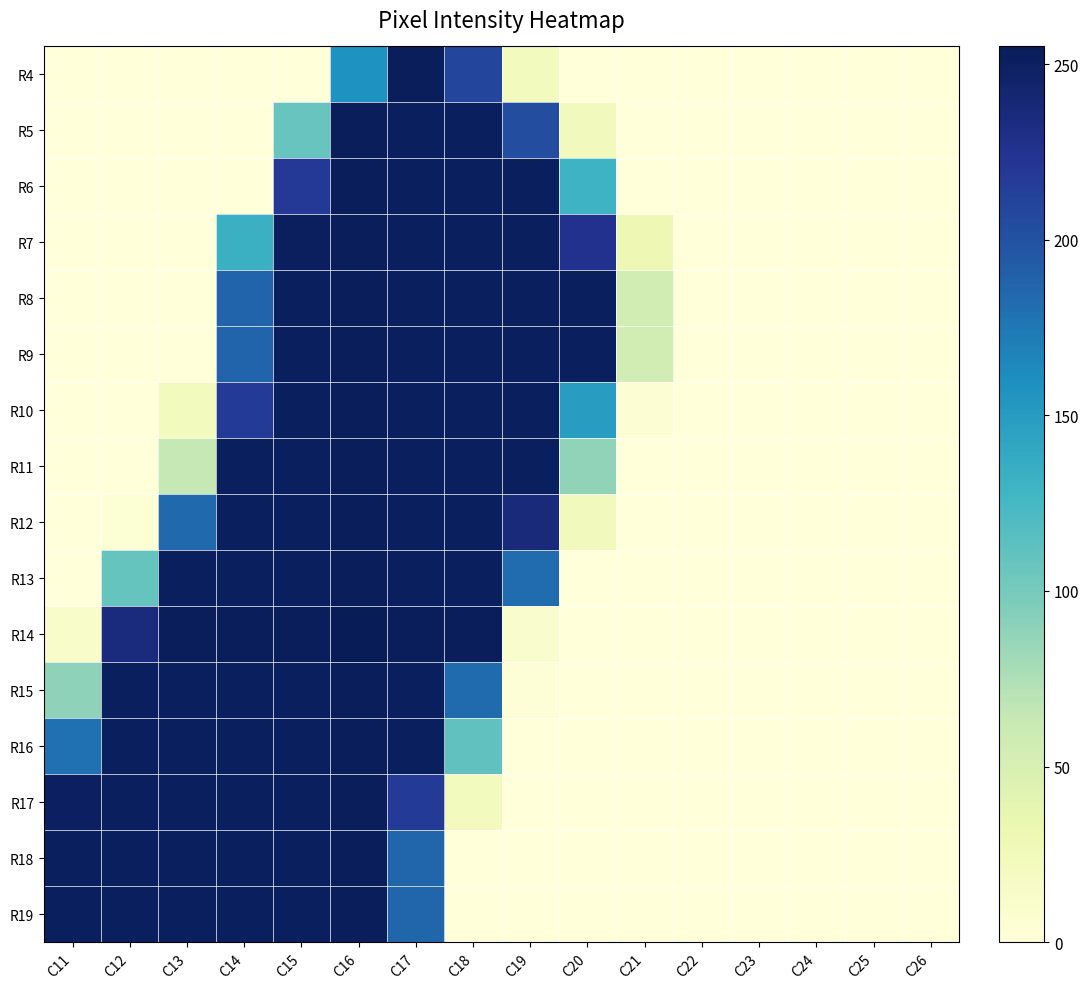

What is the greatest value displayed?

255